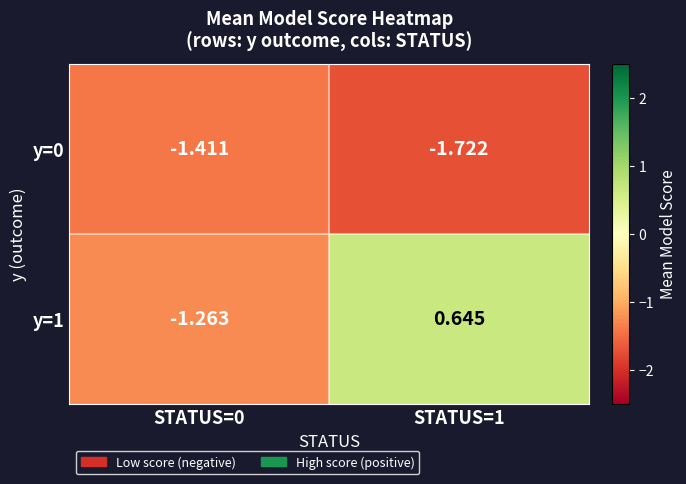

Is the value of y=1 at STATUS=1 greater than the value of y=0 at STATUS=1?

Yes